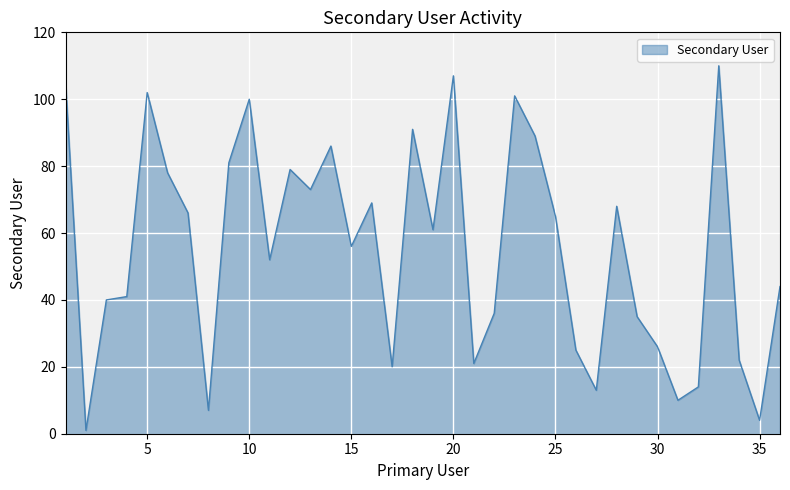

How many interior local peaks (higher than both neighbors) does the data have?

10